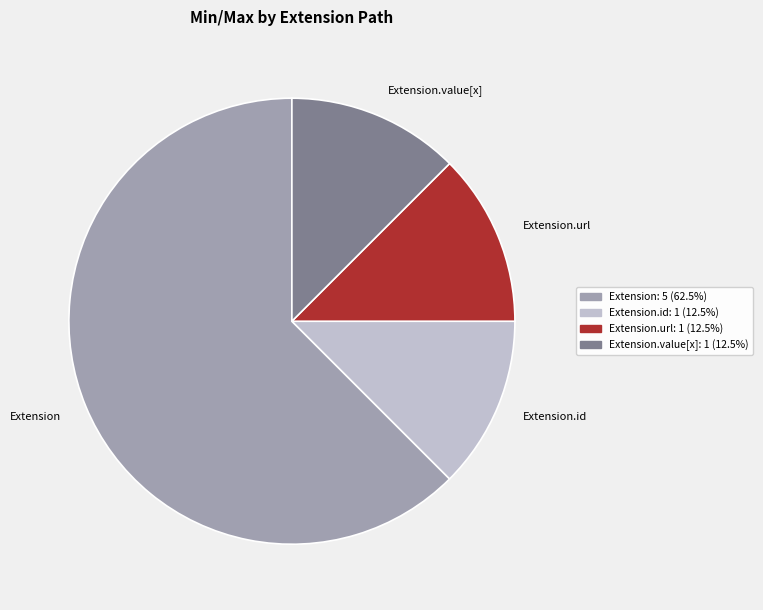

Which slice represents more than half of the pie?

Extension